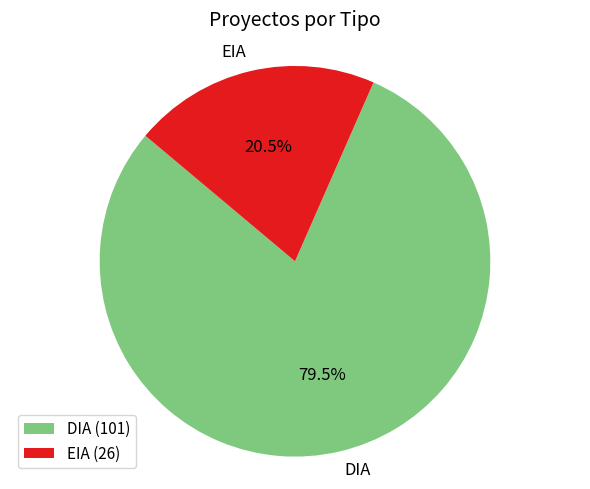

To the nearest percent, what is the combined percentage of DIA and EIA?

100%